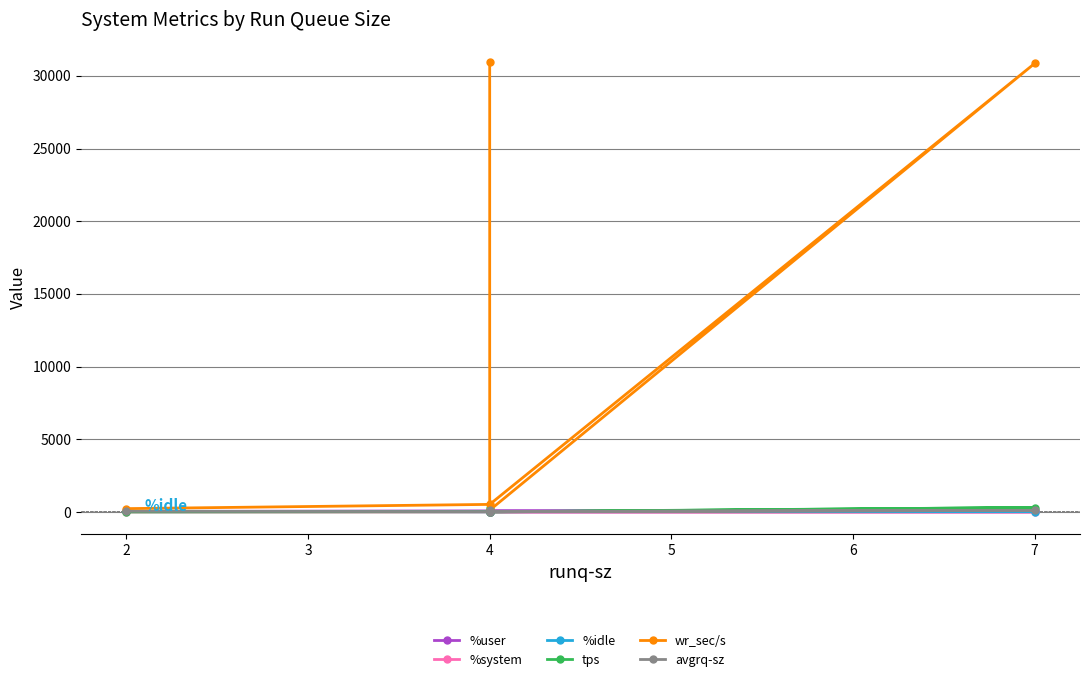

How many interior local peaks does the %user series have?

1